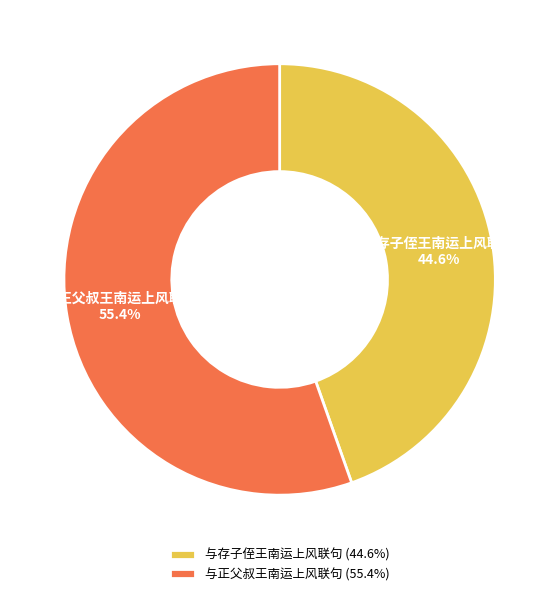

How much of the chart is everything except 与存子侄王南运上风联句?

55.4%